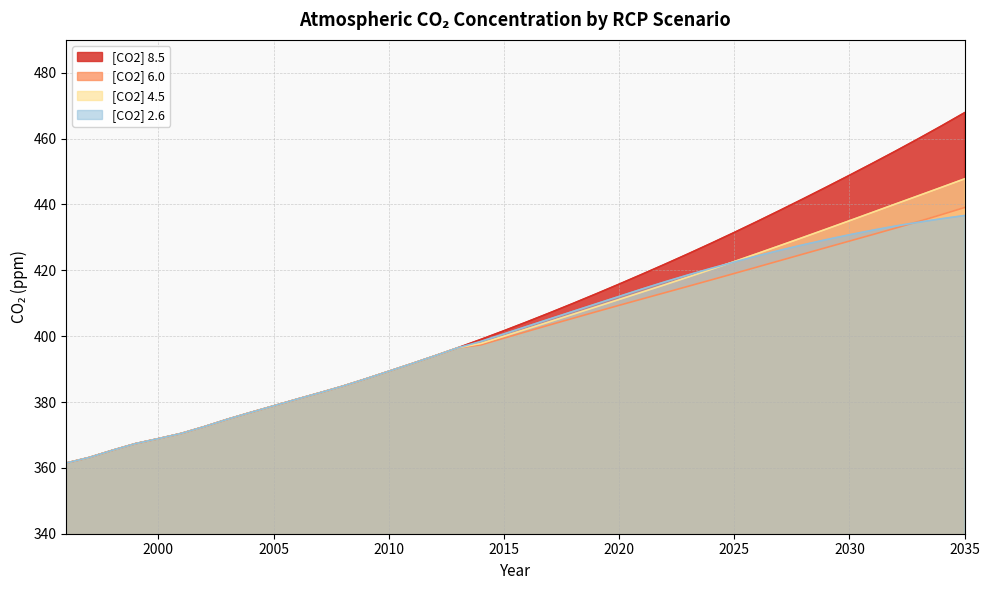

At which label is [CO2] 6.0 closest to 400?

2015